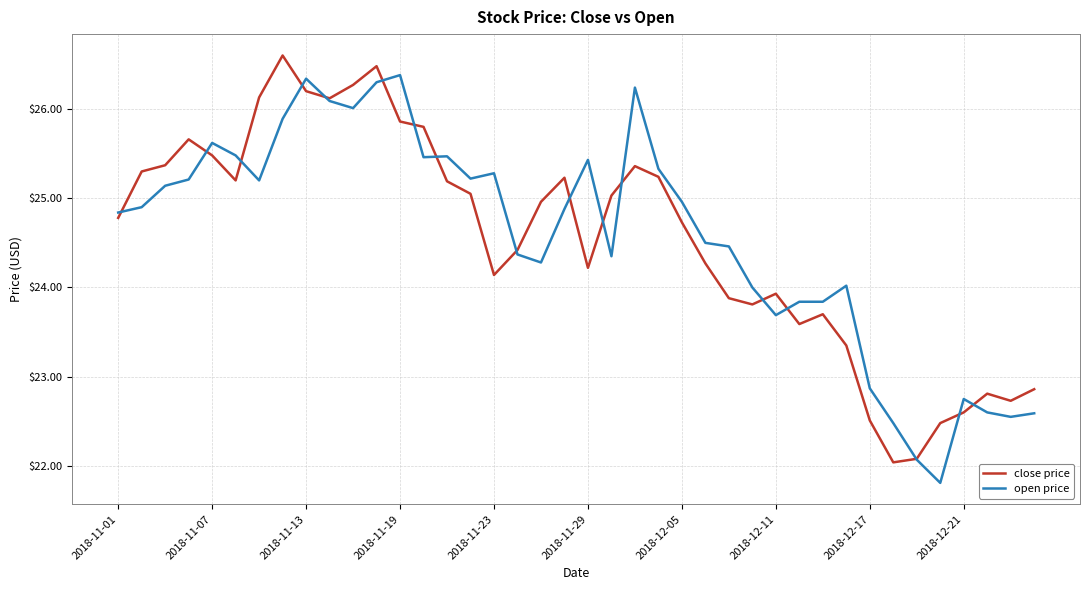

List the series in order of their peak value, highest first.

close price, open price